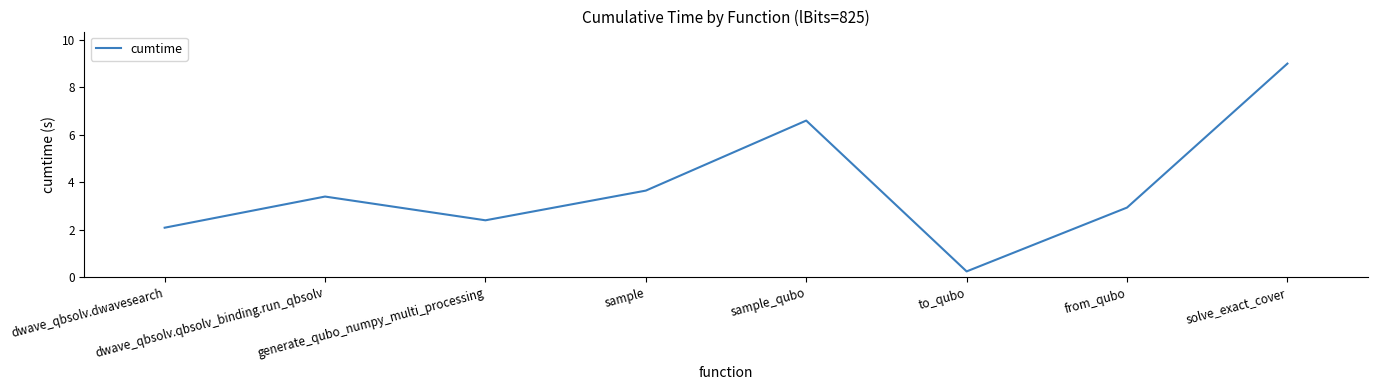

Between dwave_qbsolv.qbsolv_binding.run_qbsolv and solve_exact_cover, which is larger?

solve_exact_cover